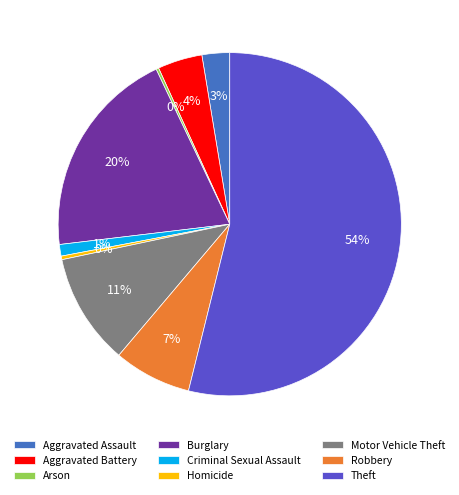

Which has a higher value, Aggravated Assault or Motor Vehicle Theft?

Motor Vehicle Theft